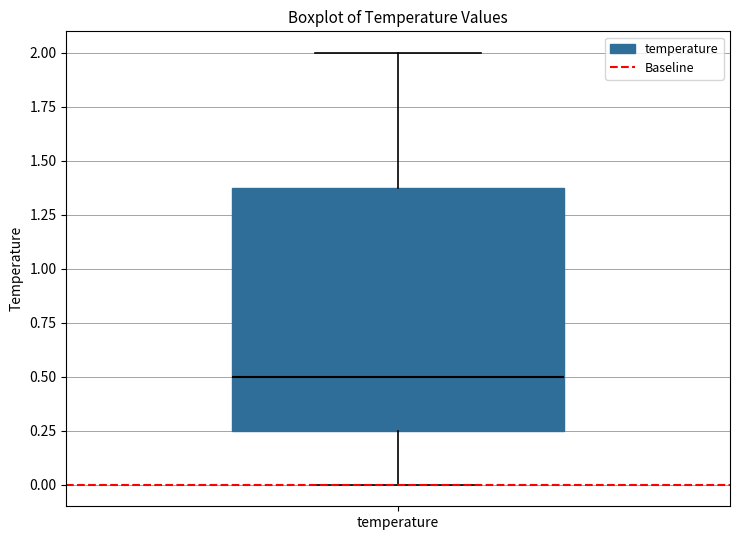

Where is the lower edge of the box for temperature on the y-axis? The values are not printed on the chart, so give them approximately, as read against the axis.

0.25